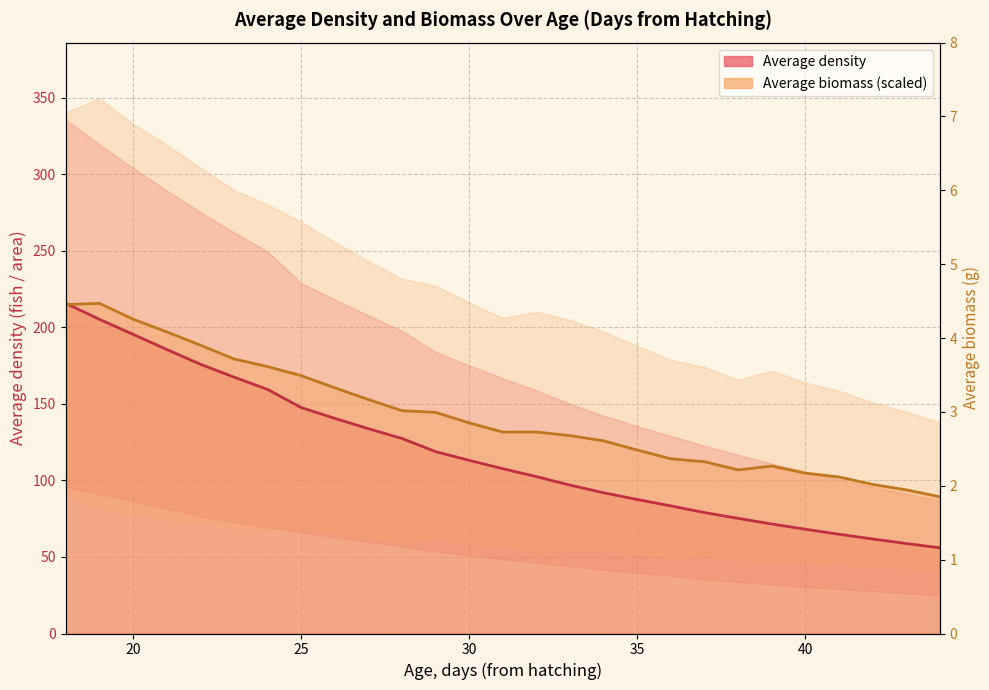

True or false: Average density and SD density intersect in this chart.

False